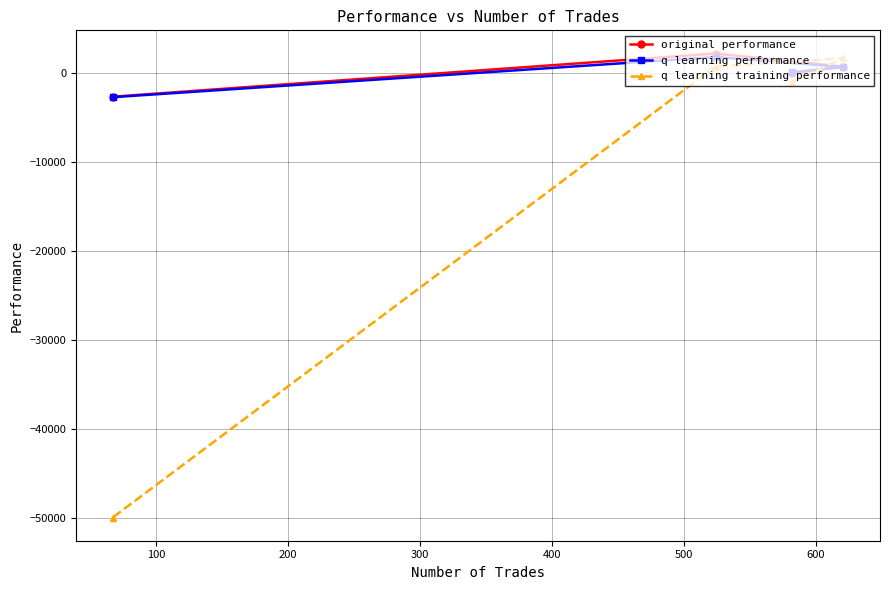

What is the value of the q learning training performance point at the 2nd from the left?

687.9